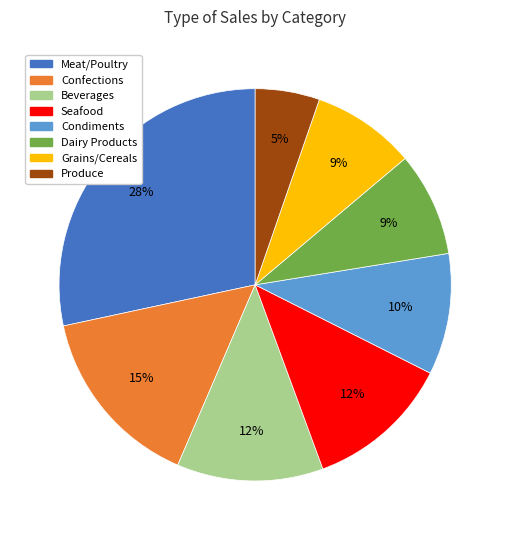

Is the sum of Confections and Produce greater than half?

No